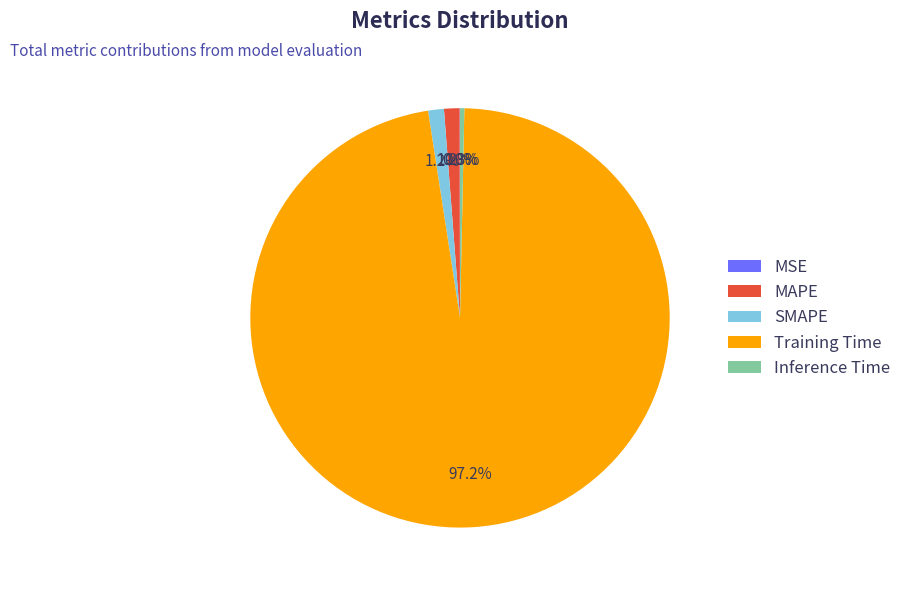

Is there a majority slice in this chart?

Yes